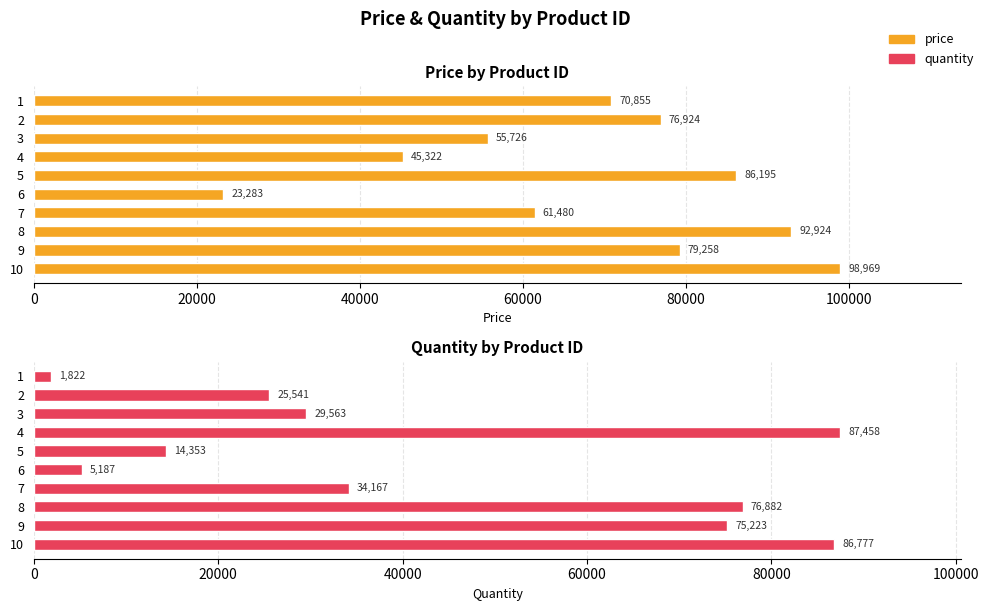

What is the value of the price bar at the 9th from the left?

79258